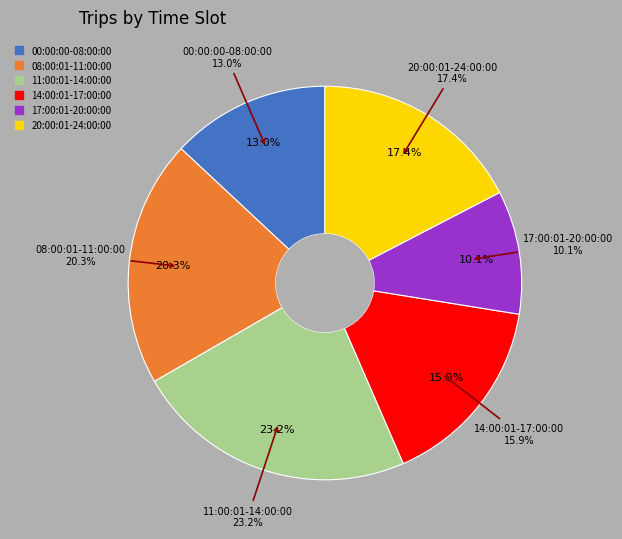

To the nearest percent, what is the difference between the largest and smallest slice percentages?

13%